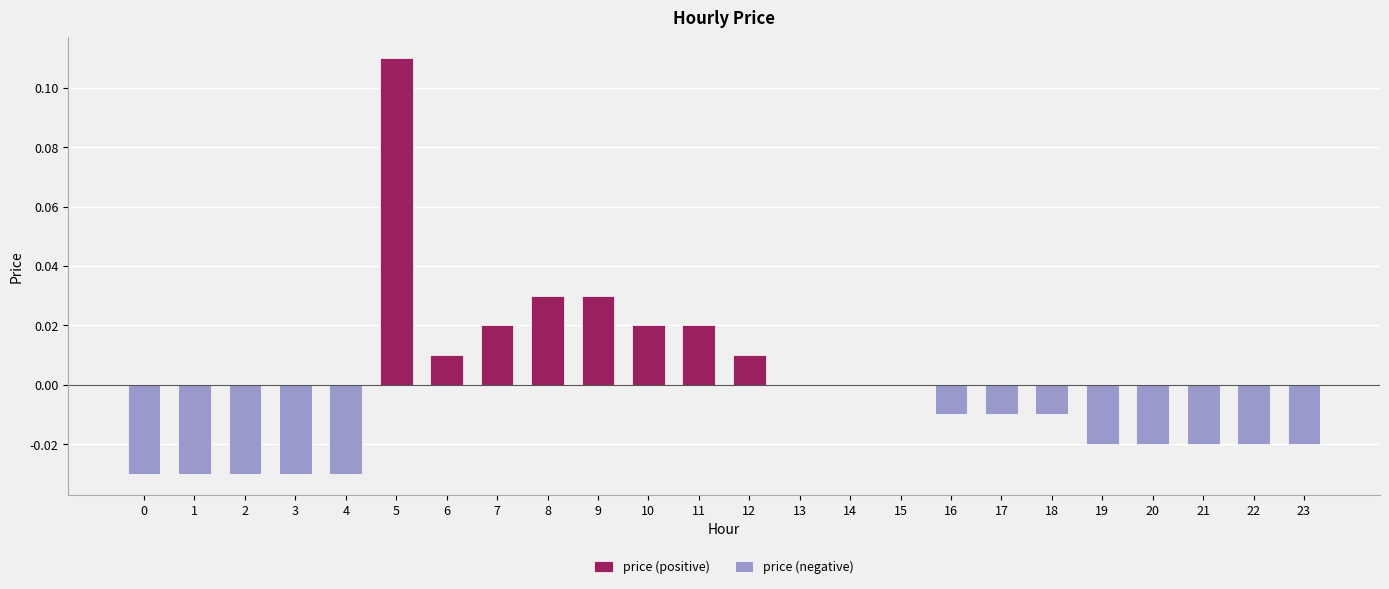

At which category is the sum across all series the highest?

5